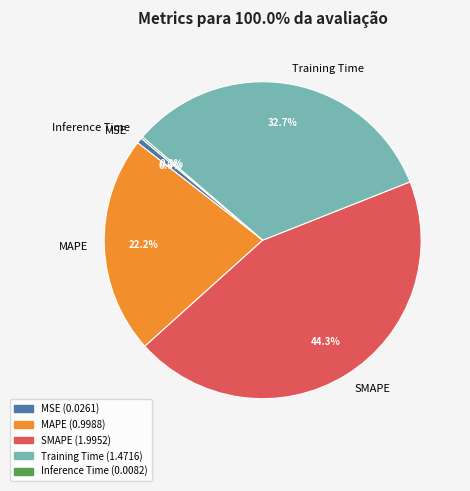

Does Training Time represent more than half of the total?

No